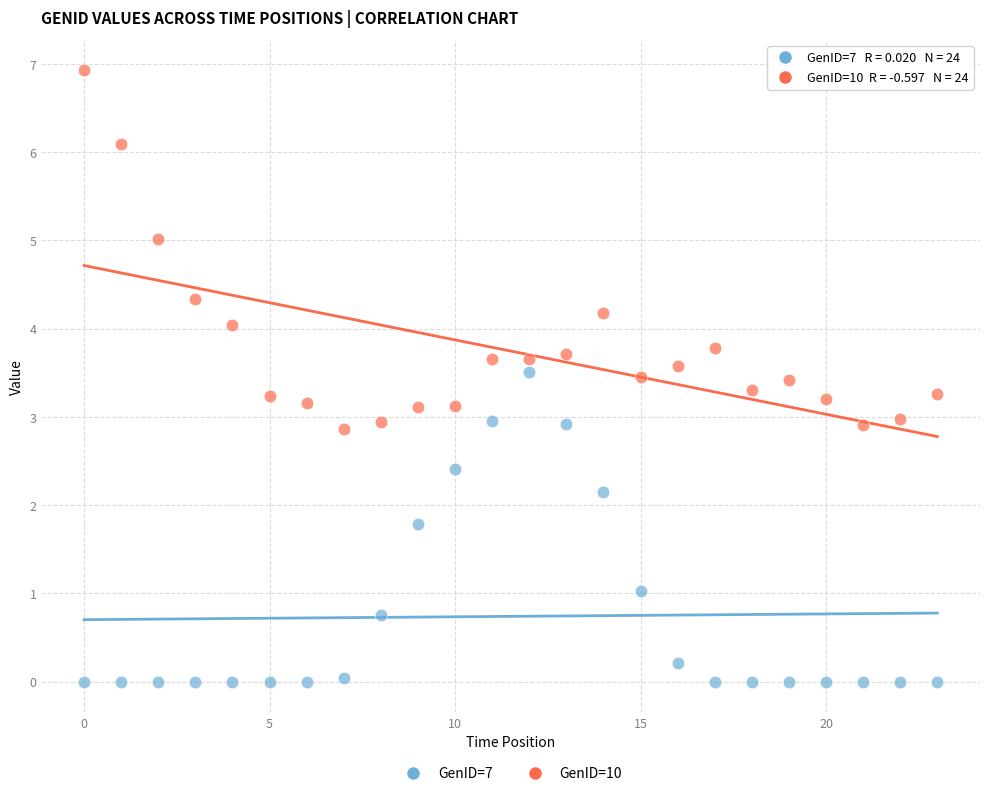

What are all the series names shown in the legend?

GenID=7, GenID=10